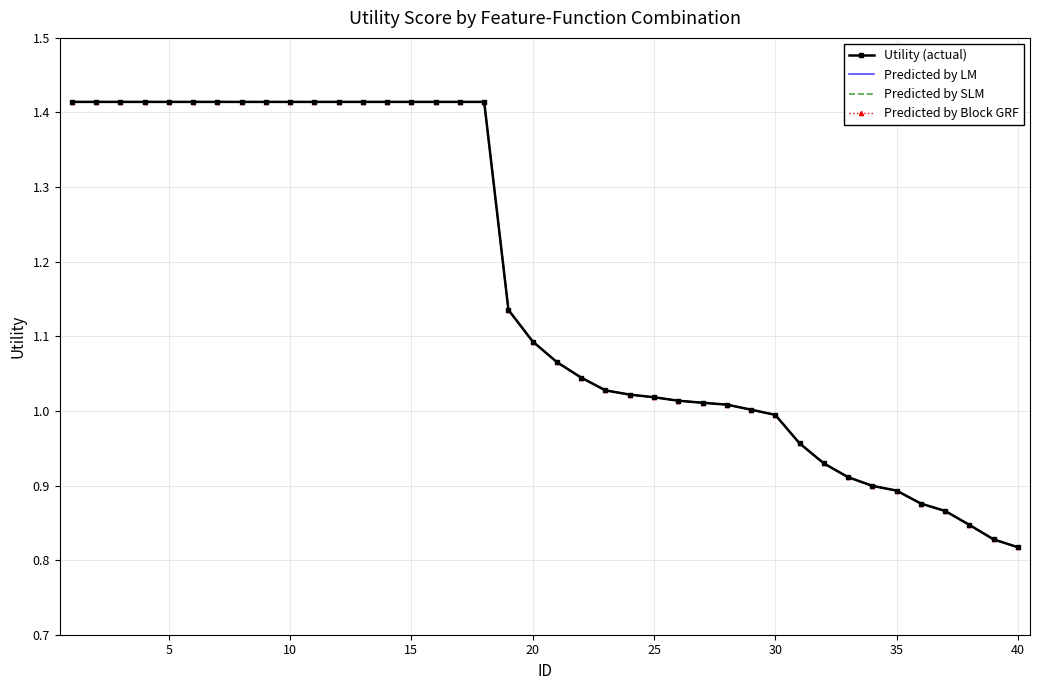

True or false: Predicted by Block GRF and Predicted by LM intersect in this chart.

False